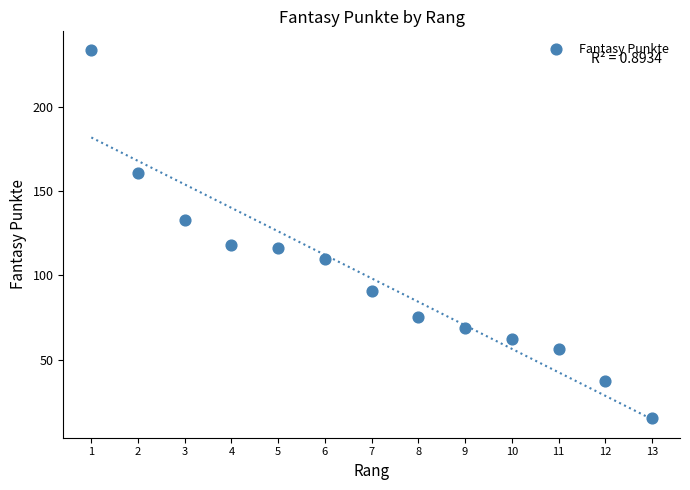

What is the range of X values (max minus min)?

12